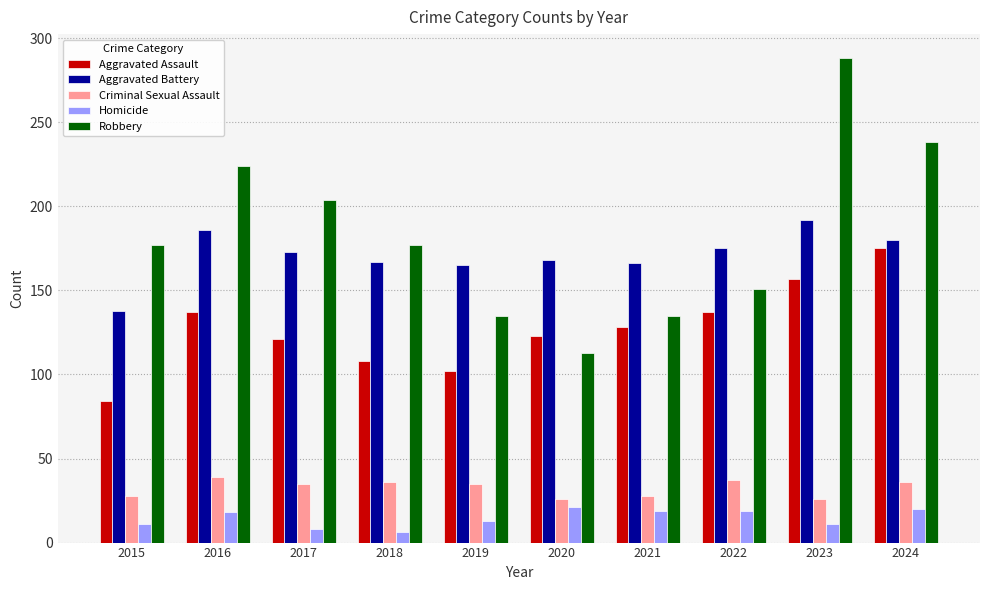

What is the approximate value of Aggravated Assault at 2016?

137